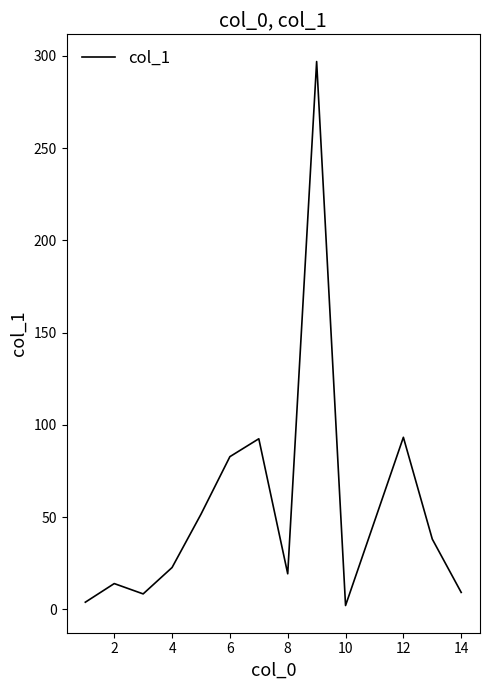

What is the difference between the maximum and minimum values?

294.9